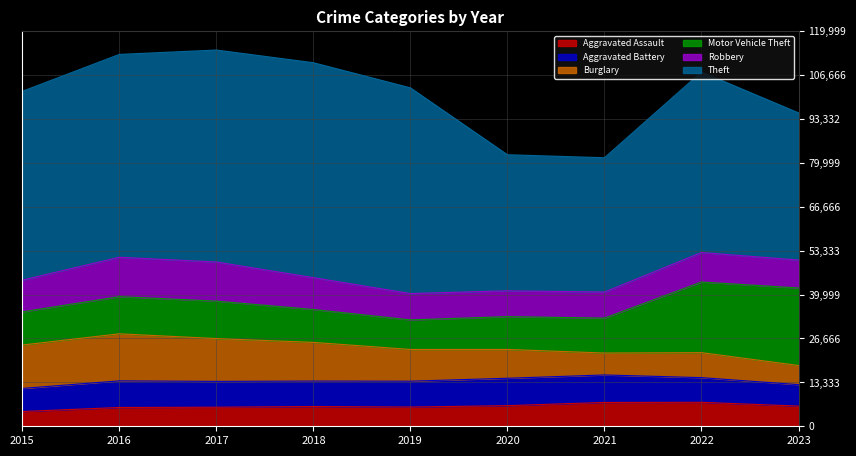

What is the difference between the second highest and minimum values in the Theft series?

23584